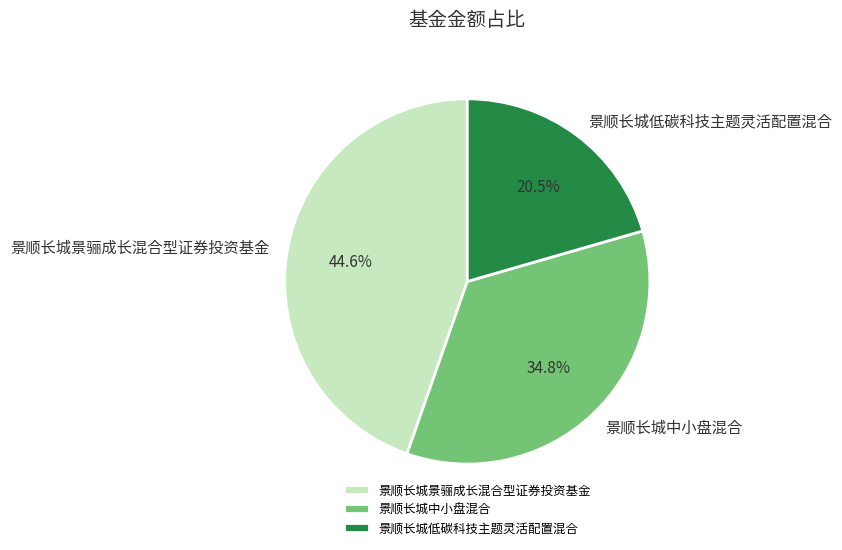

Which has a higher value, 景顺长城中小盘混合 or 景顺长城景骊成长混合型证券投资基金?

景顺长城景骊成长混合型证券投资基金